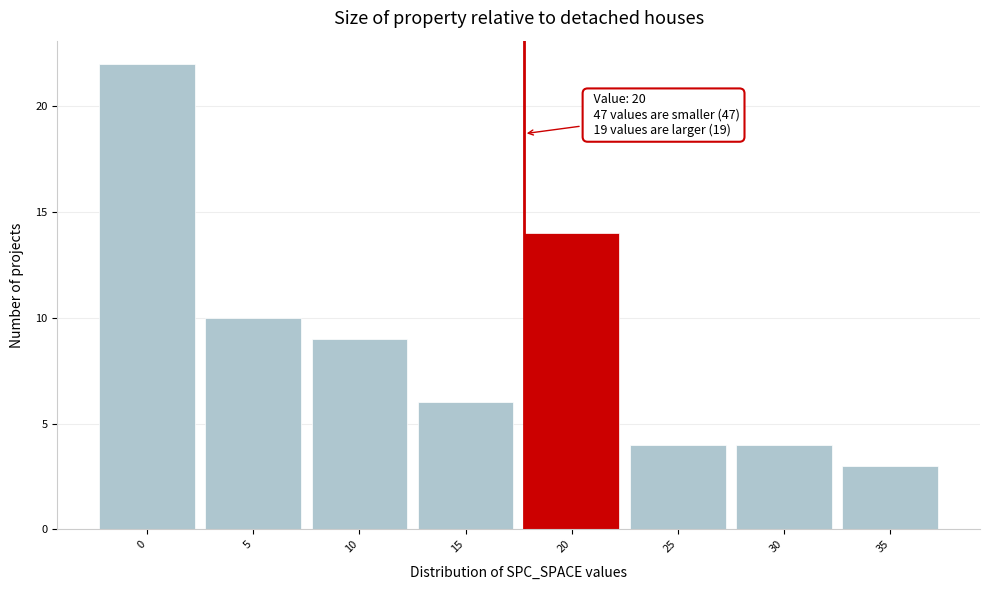

Reading left to right, list all the values displayed in this chart.

0=22	5=10	10=9	15=6	20=14	25=4	30=4	35=3